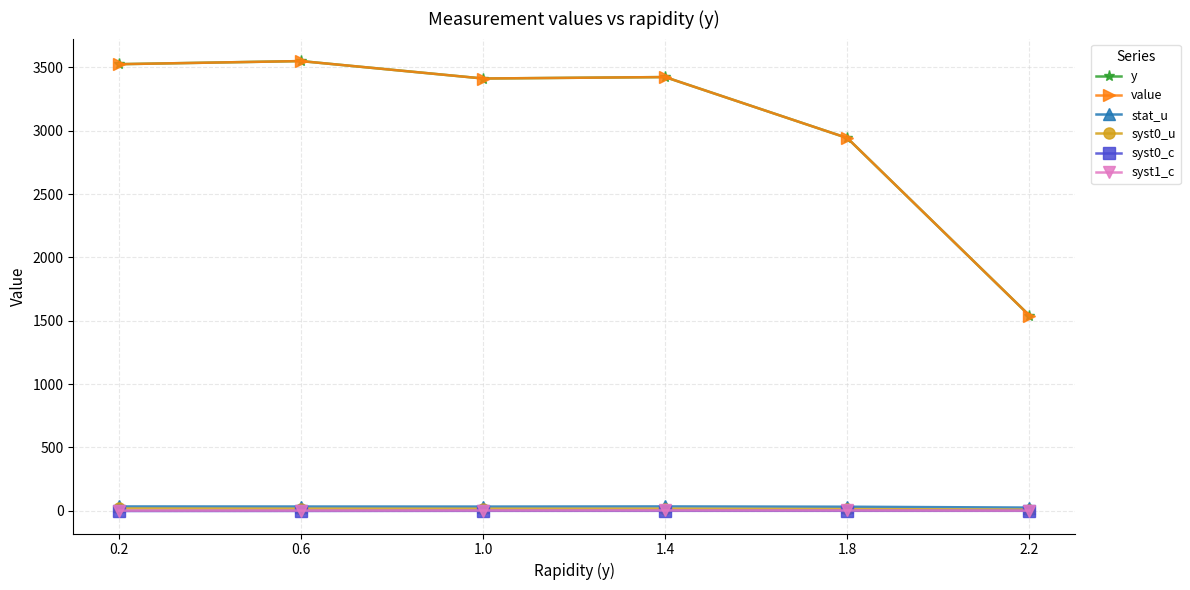

How many lines are shown in the chart?

6